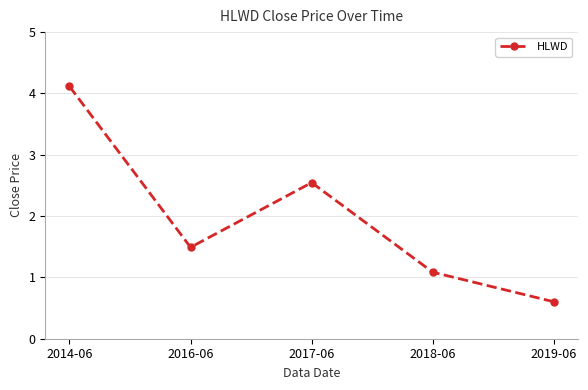

How many lines are shown in the chart?

1